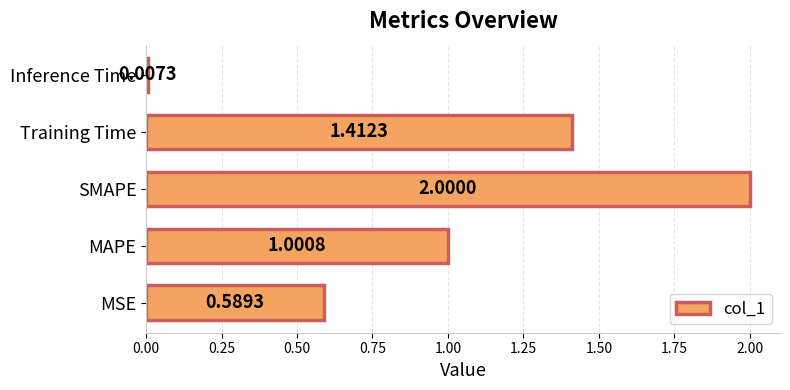

Count the number of values greater than 1.

3